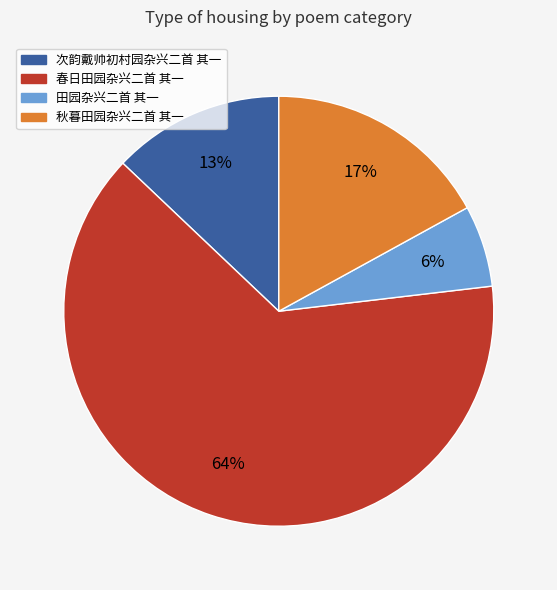

Rank the categories by value from lowest to highest.

田园杂兴二首 其一, 次韵戴帅初村园杂兴二首 其一, 秋暮田园杂兴二首 其一, 春日田园杂兴二首 其一